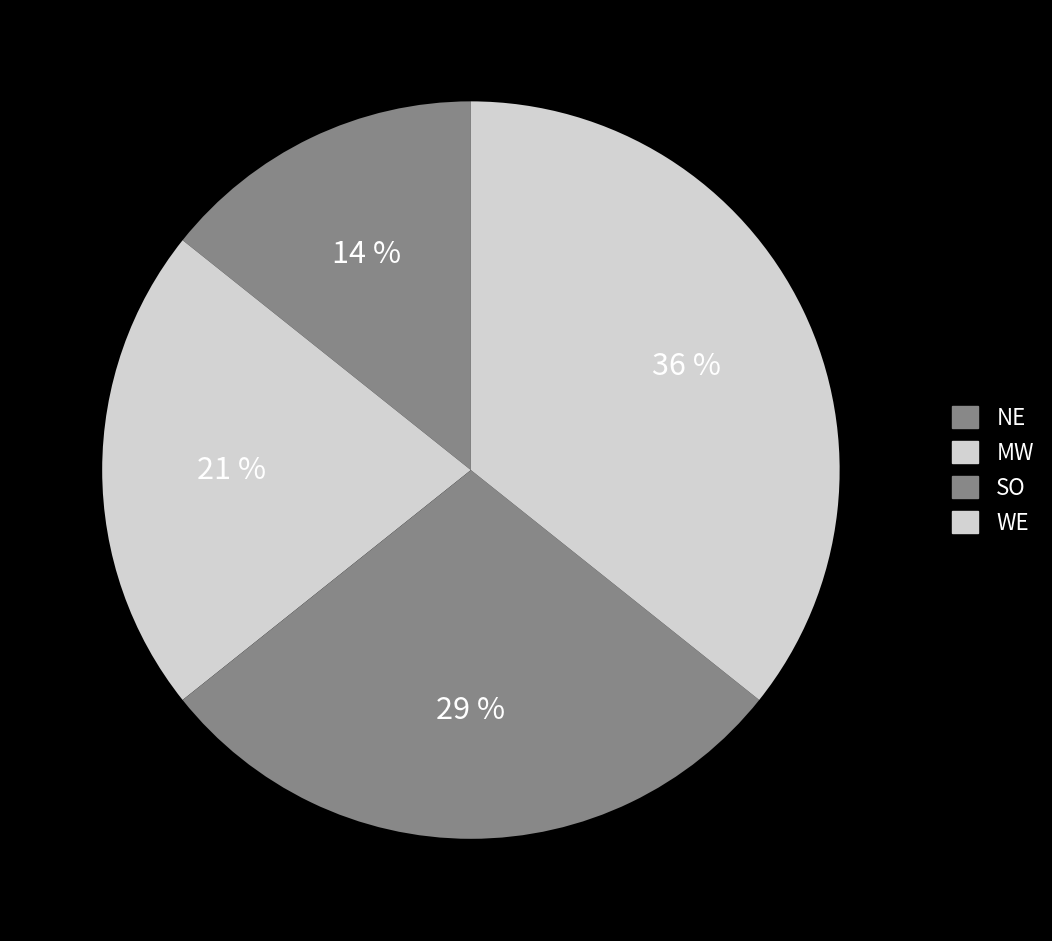

How many segments does this pie chart have?

4